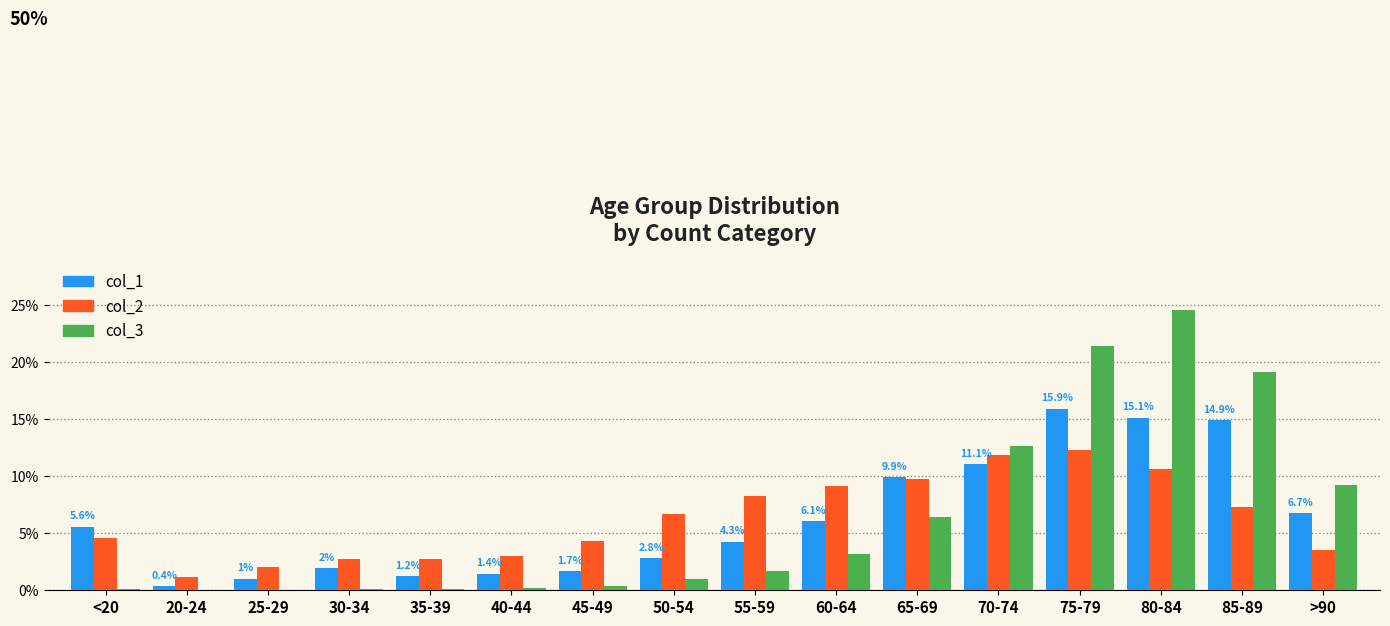

What is the label of the 6th bar from the right?

65-69